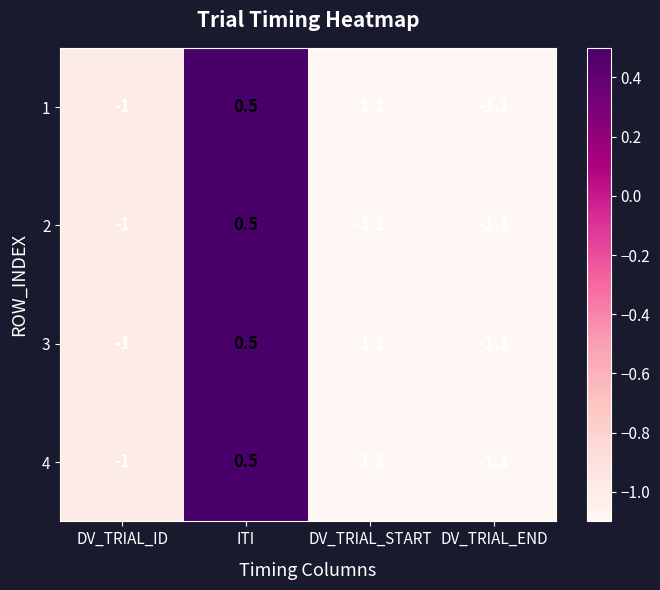

Reading left to right, what are all the values shown in this chart?

1: -1.0	0.5	-1.1	-1.1
2: -1.0	0.5	-1.1	-1.1
3: -1.0	0.5	-1.1	-1.1
4: -1.0	0.5	-1.1	-1.1